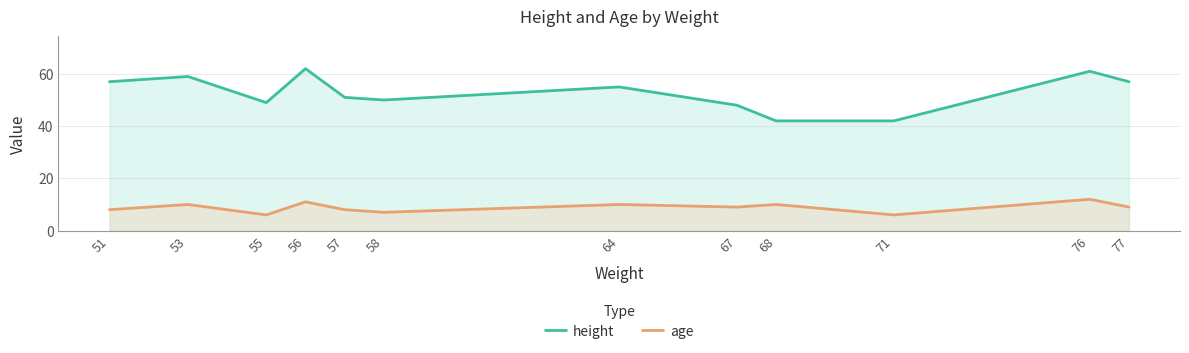

Reading left to right, extract all data points from this chart.

height: 57	59	49	62	51	50	55	48	42	42	61	57
age: 8	10	6	11	8	7	10	9	10	6	12	9